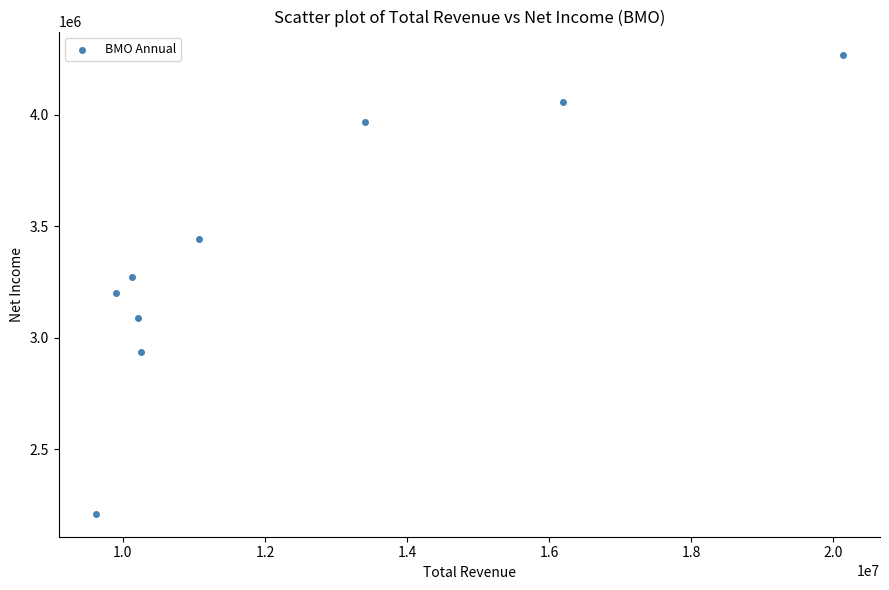

What is the average X value?

12325578